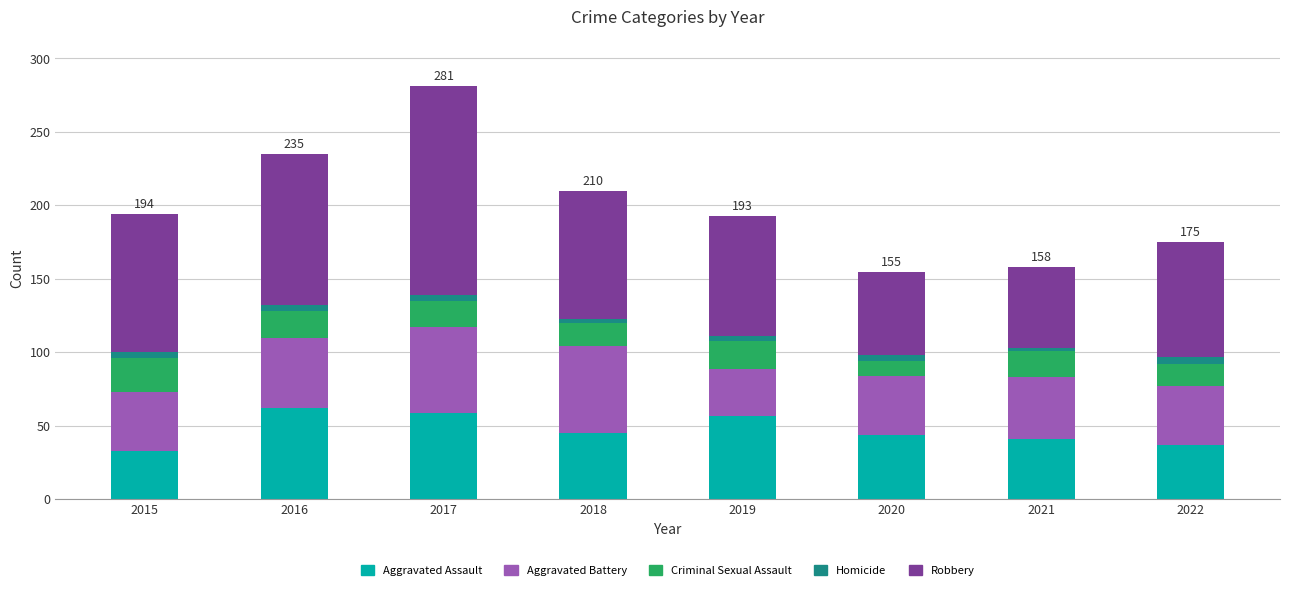

At which category is the sum across all series the highest?

2017